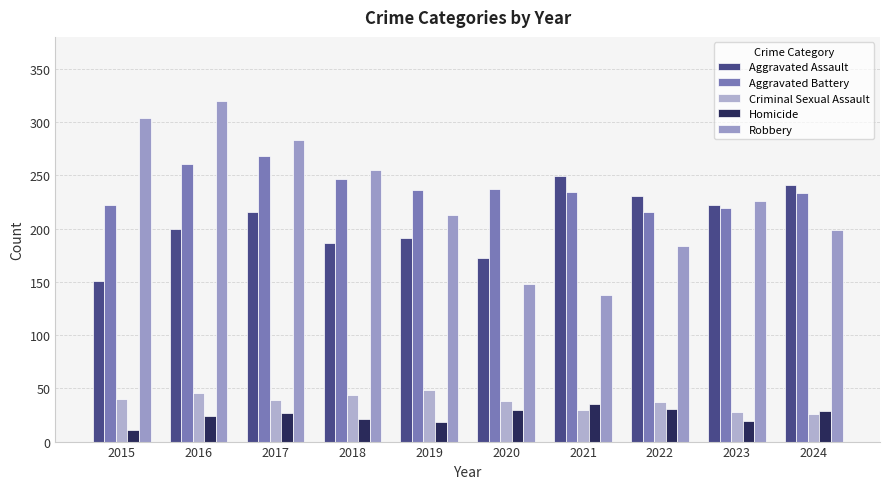

The Aggravated Battery series shows 382 at 2022. True or false?

False